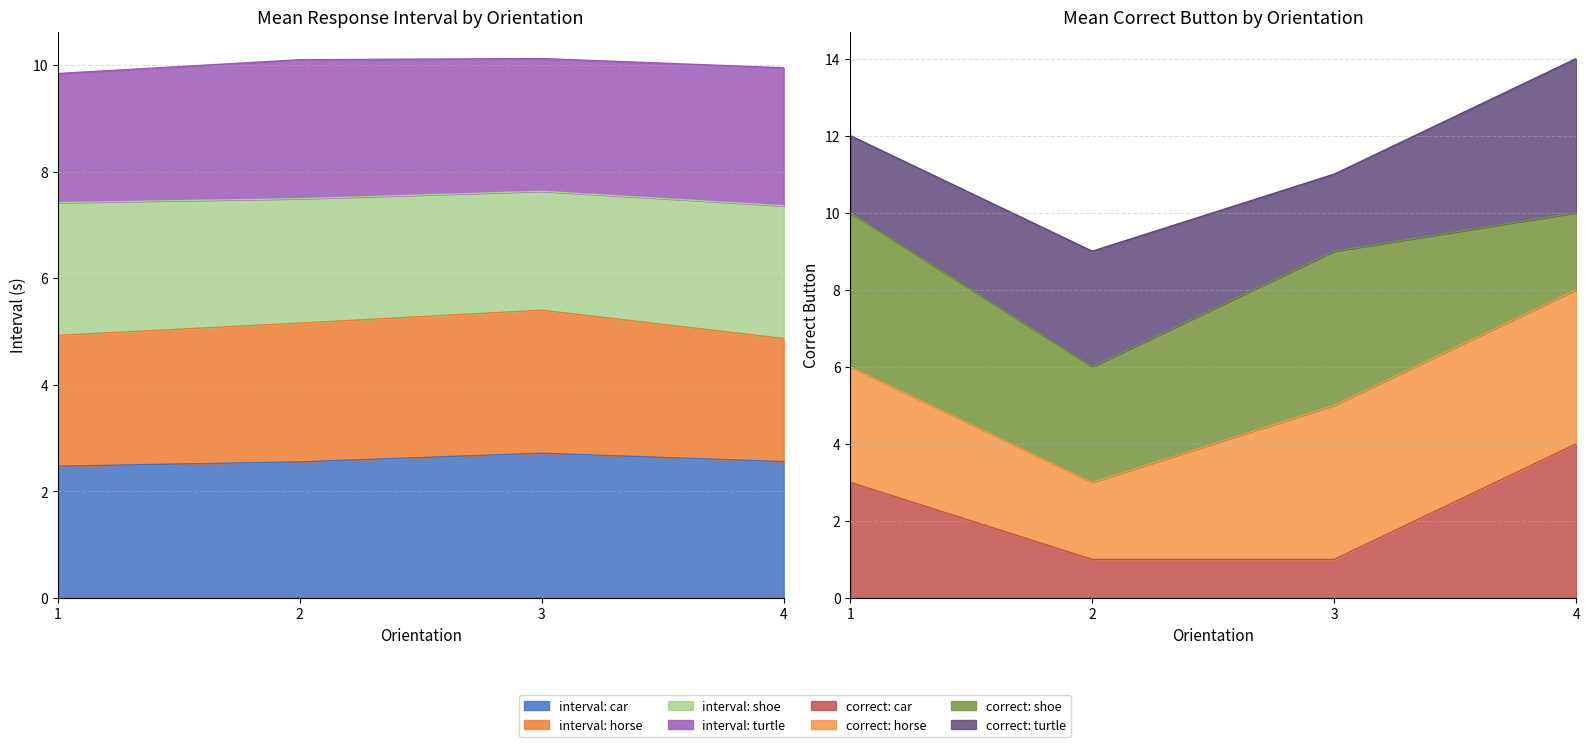

The car series shows 4.1 at 1. True or false?

False